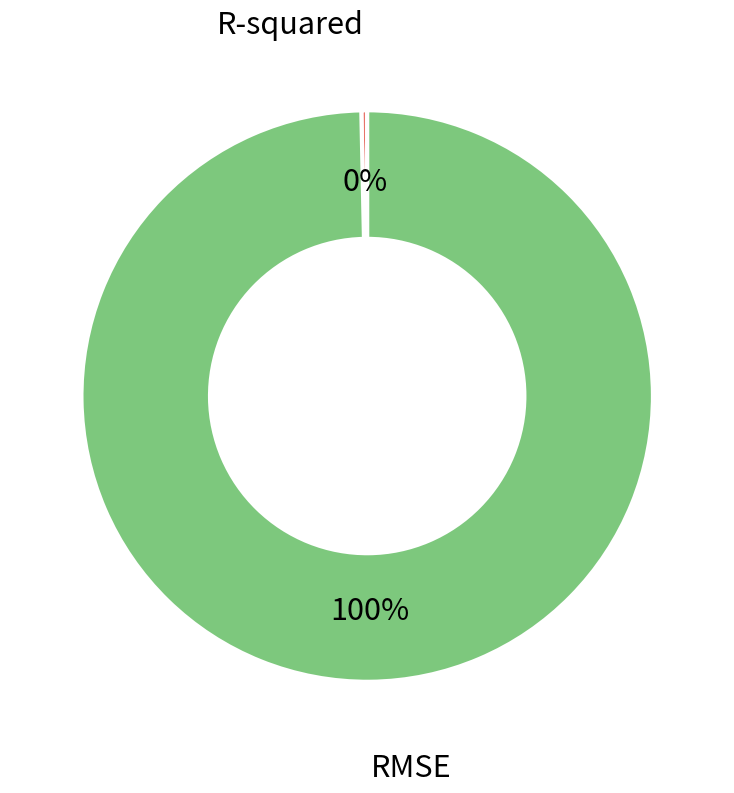

How many segments does this pie chart have?

2